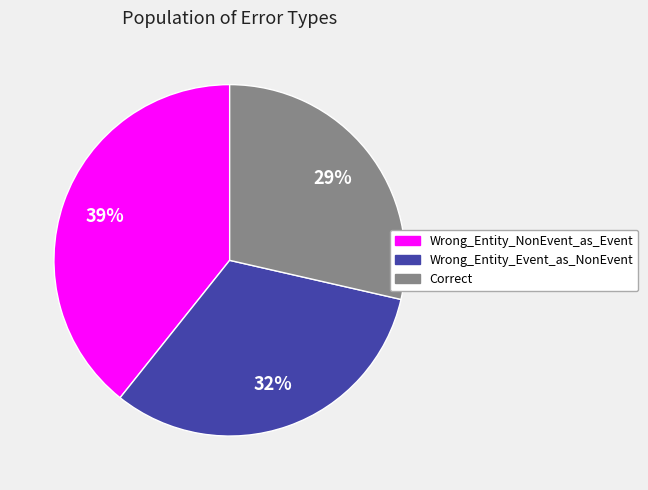

To the nearest percent, what is the average slice percentage?

33%